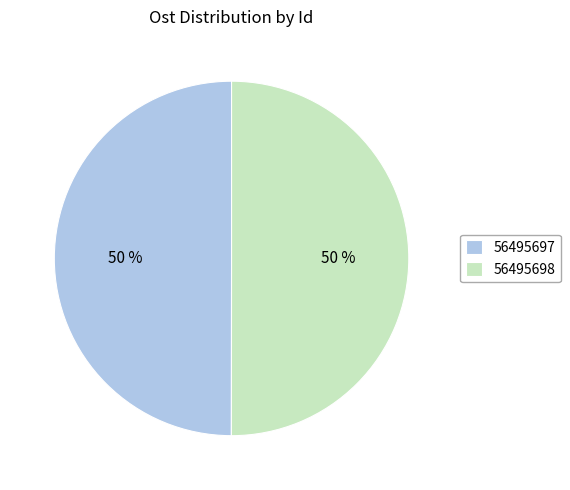

True or false: 56495697 accounts for 35% of the total.

False